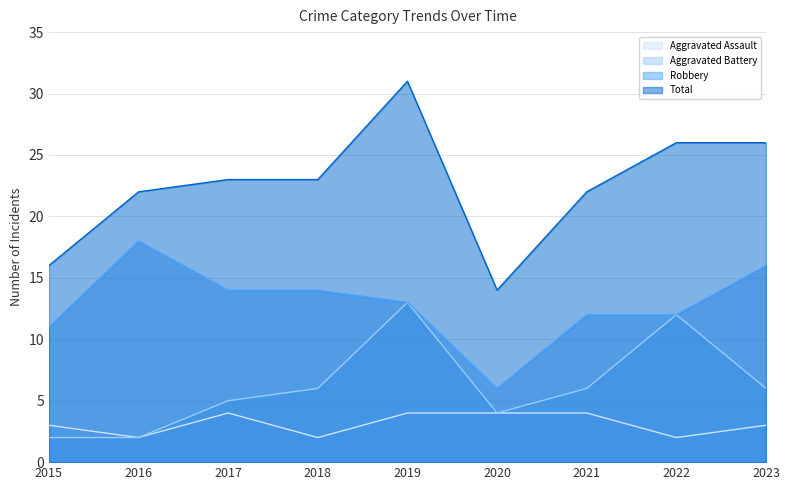

Which category has the lowest value across all series?

2016